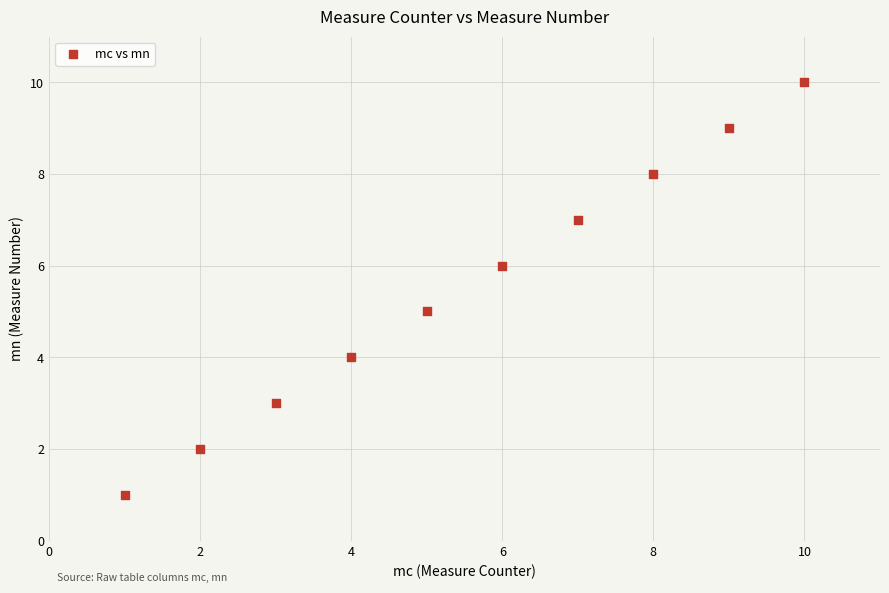

What is the range of X values (max minus min)?

9